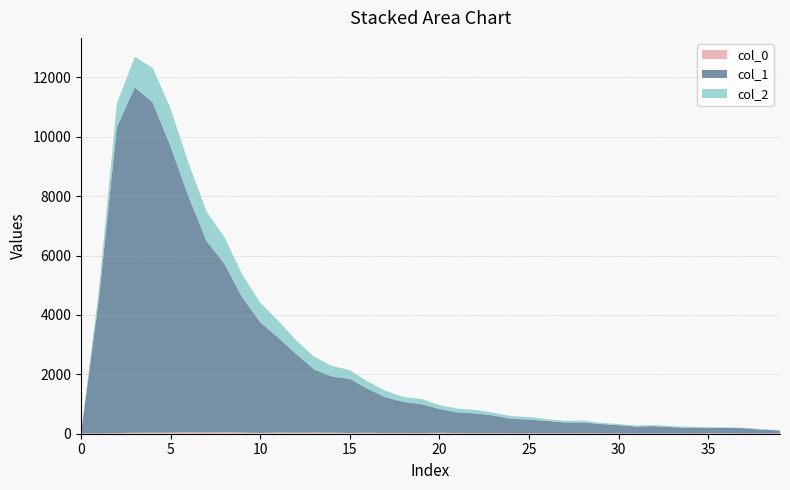

Reading left to right, extract all data points from this chart.

col_1: 0	4554	10303	11631	11118	9627	7937	6452	5673	4547	3725	3194	2653	2129	1891	1828	1478	1202	1050	968	801	696	665	598	494	463	417	364	360	316	279	235	247	212	188	177	182	177	131	101
col_2: 0	312	789	1031	1165	1277	1135	993	901	768	656	571	460	427	357	285	245	222	163	176	133	125	120	94	87	90	58	57	62	35	36	35	36	36	39	26	23	15	16	17
col_0: 9	4	21	32	36	38	47	39	48	41	26	40	34	40	35	24	33	21	22	23	32	22	17	17	12	10	15	13	17	13	8	5	8	7	6	13	13	9	7	5